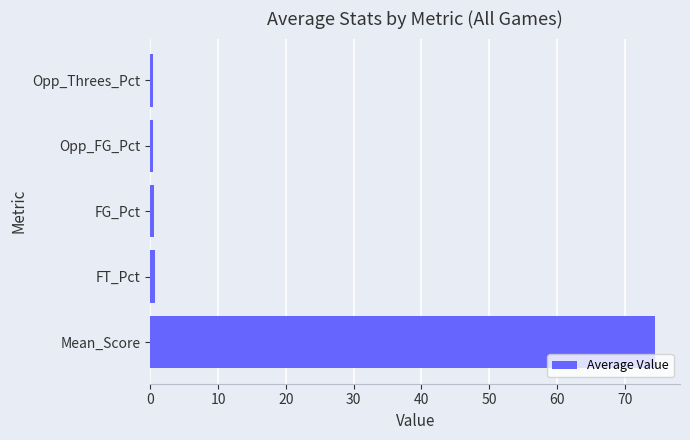

Which has a higher value, Opp_FG_Pct or Mean_Score?

Mean_Score